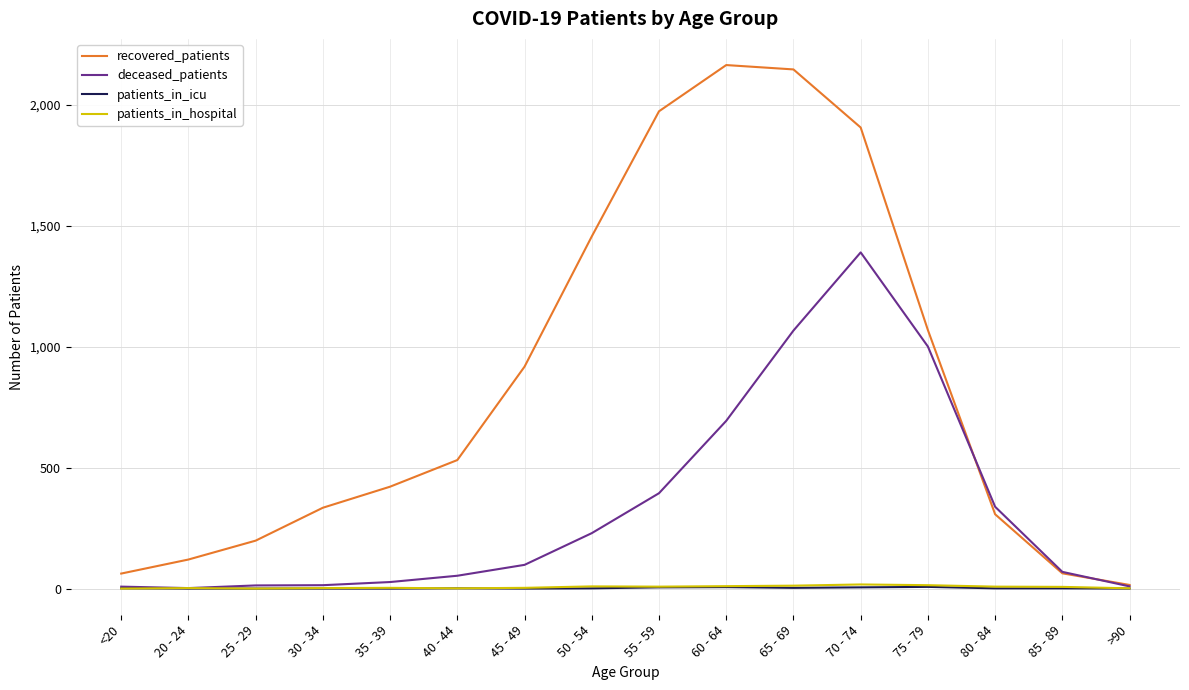

What is the greatest value displayed?

2163